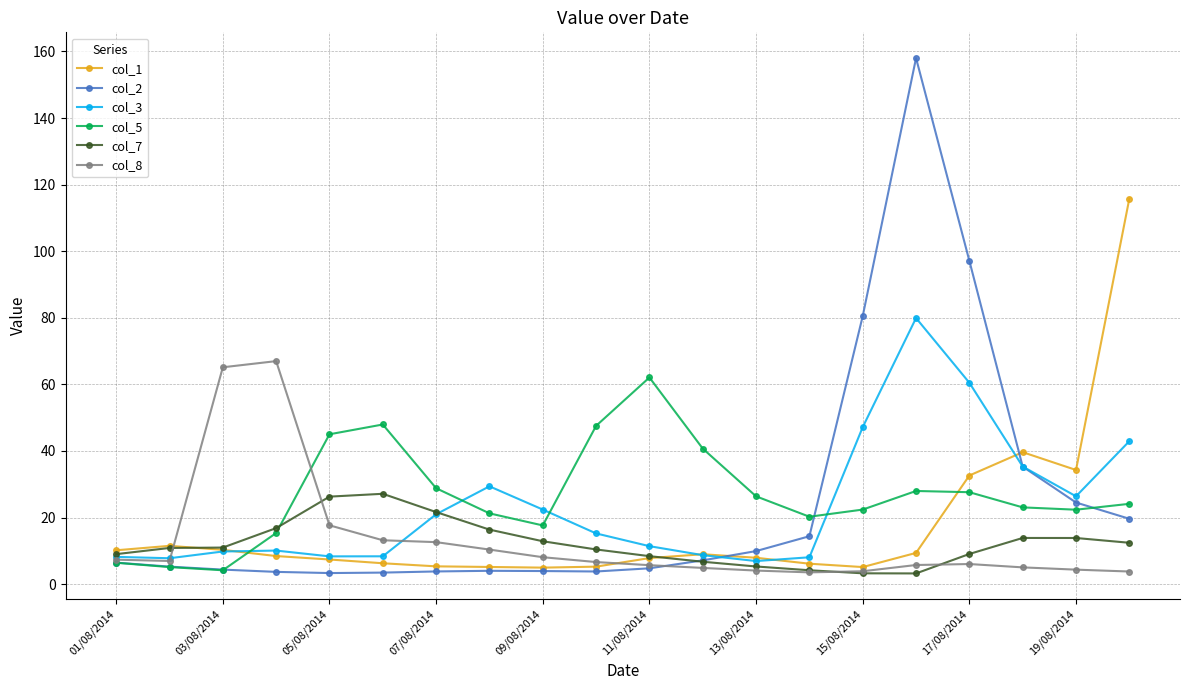

What is the value of the col_8 point at the 12th from the left?

4.9